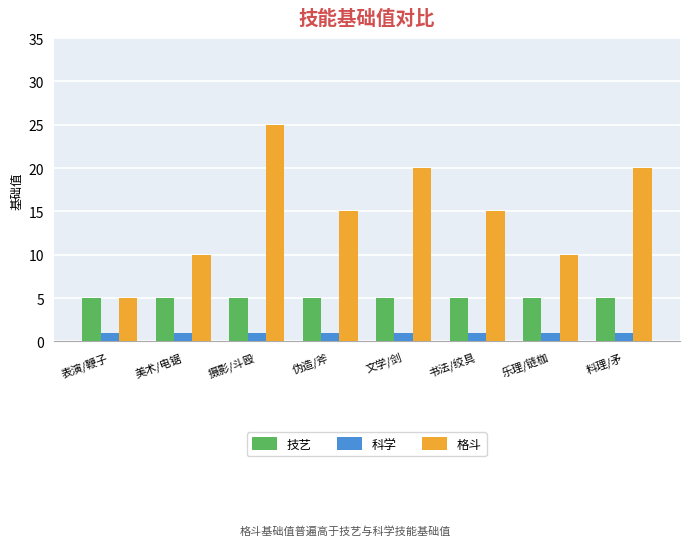

Rank the series by their maximum value, from lowest to highest.

科学, 技艺, 格斗